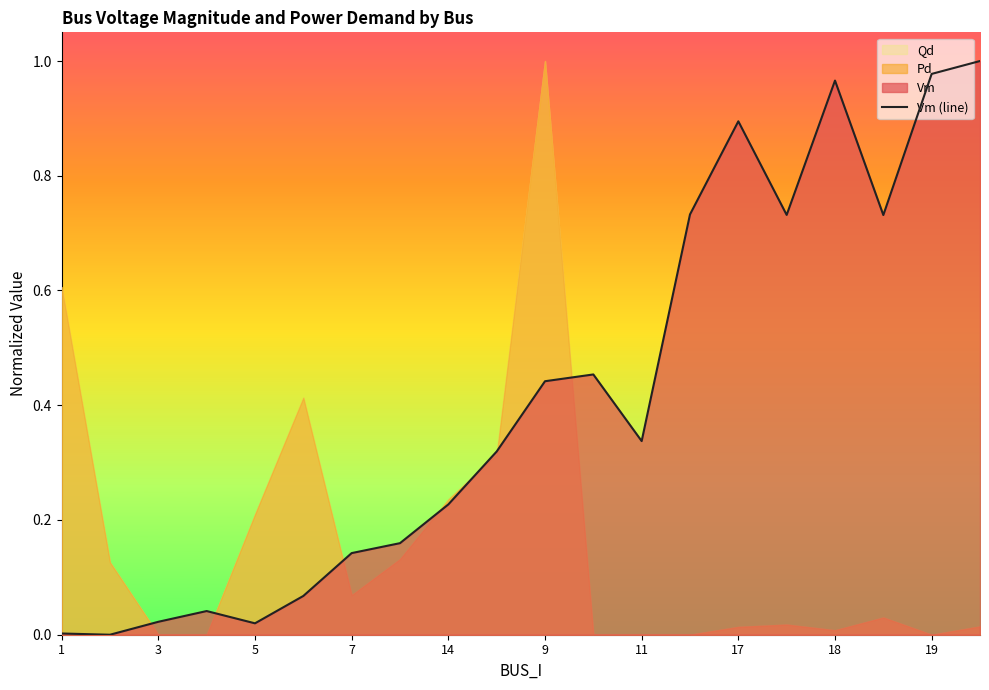

How many points are higher than both their immediate neighbors (excluding endpoints)?

4